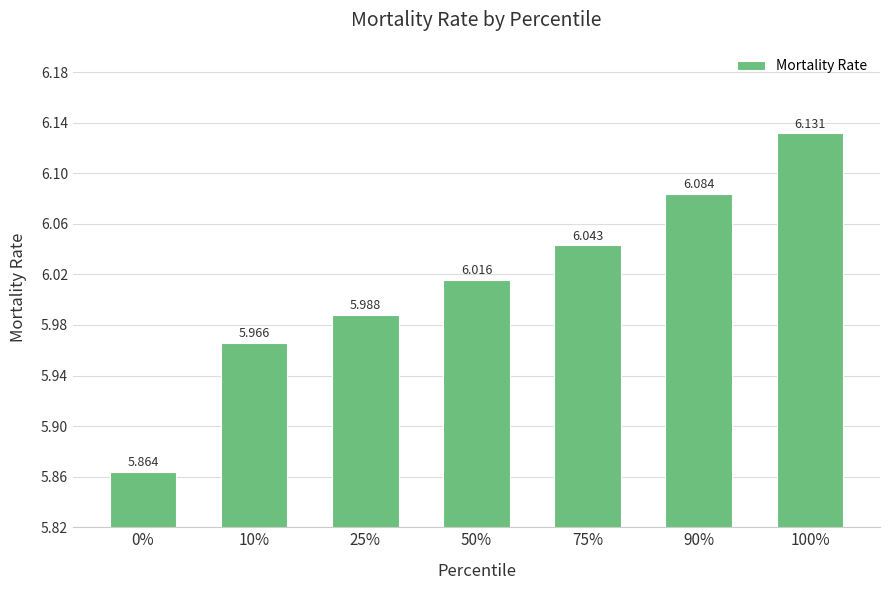

What is the sum of the values at 0% and 100%?

12.0